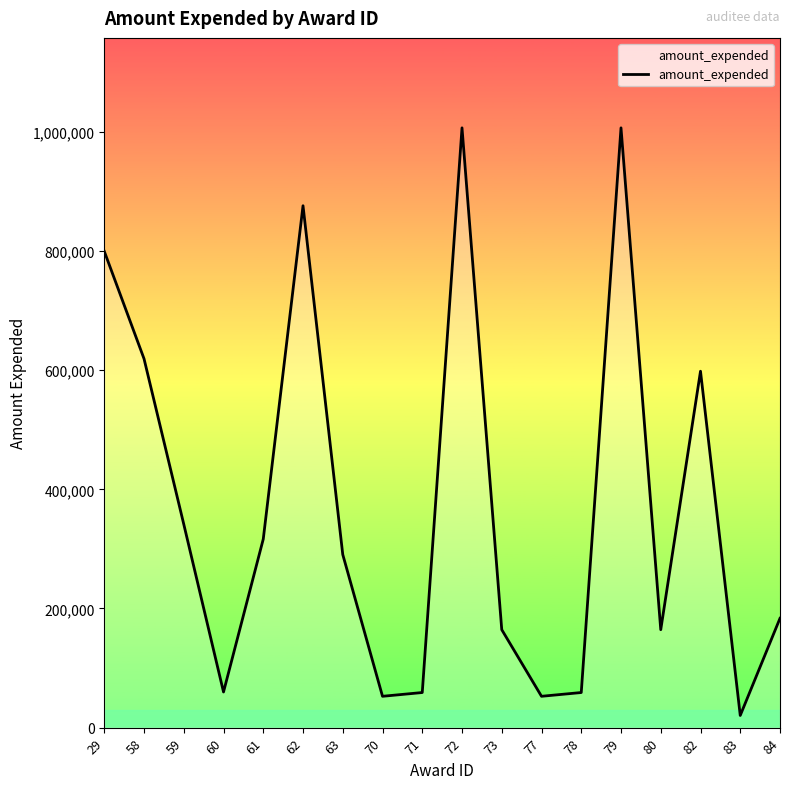

What is the change in value from 59 to 77?

-288819